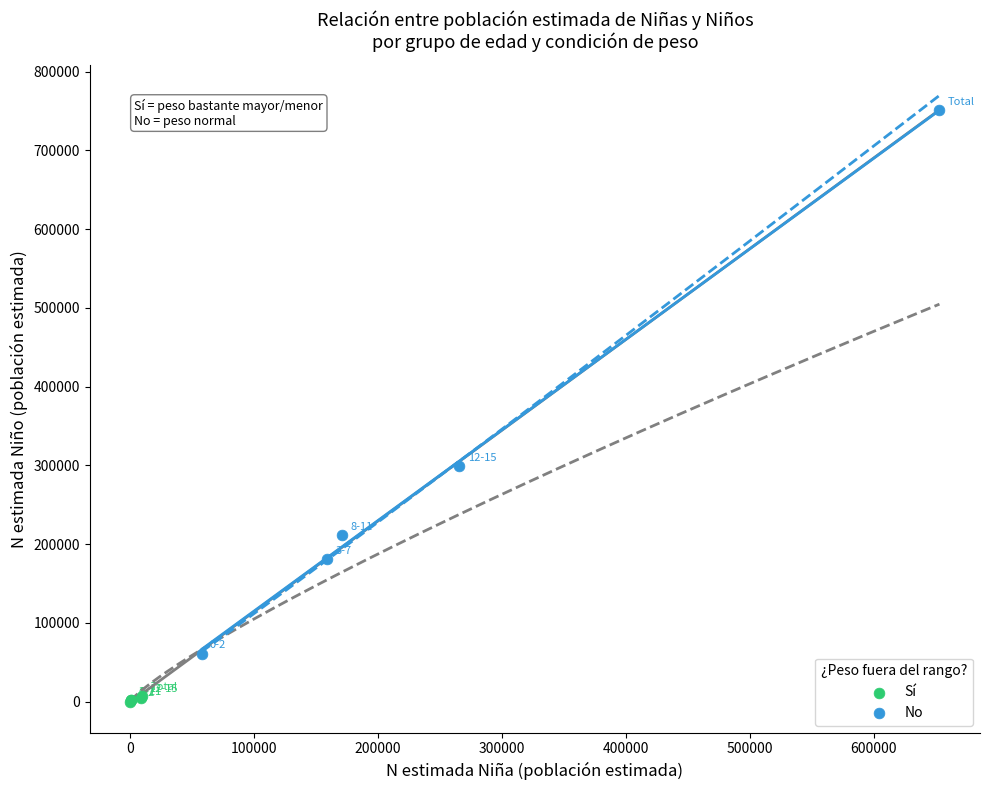

Which series reaches the maximum Y coordinate?

No